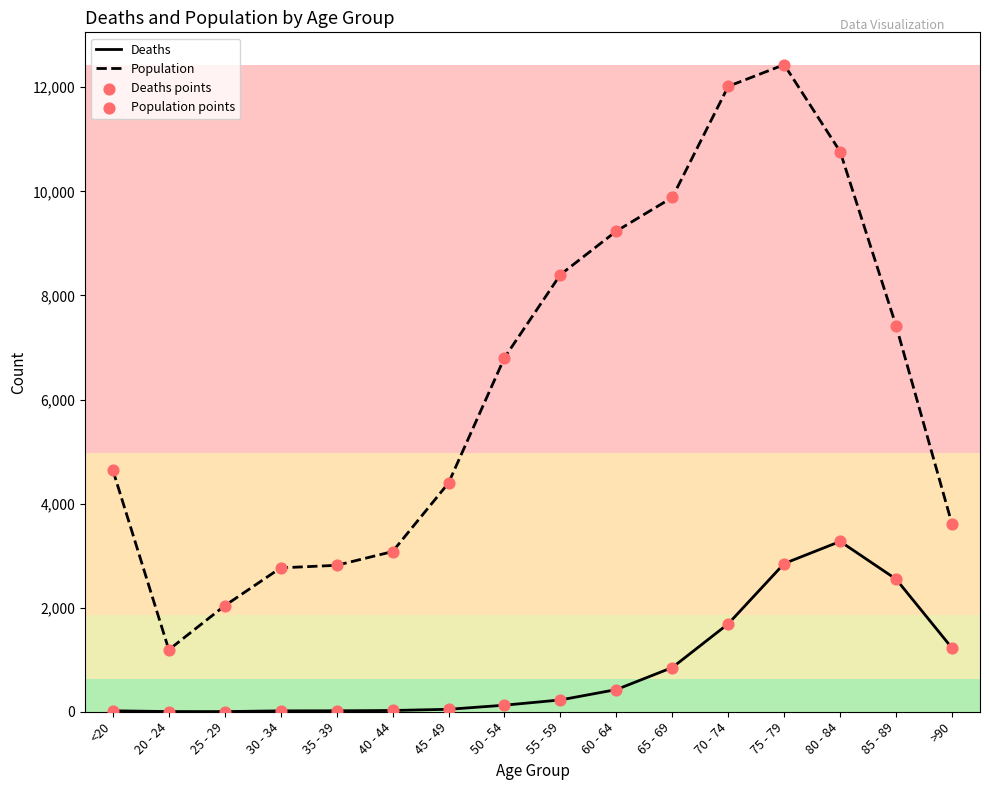

What is the difference between the maximum and minimum values in the Population series?

11243